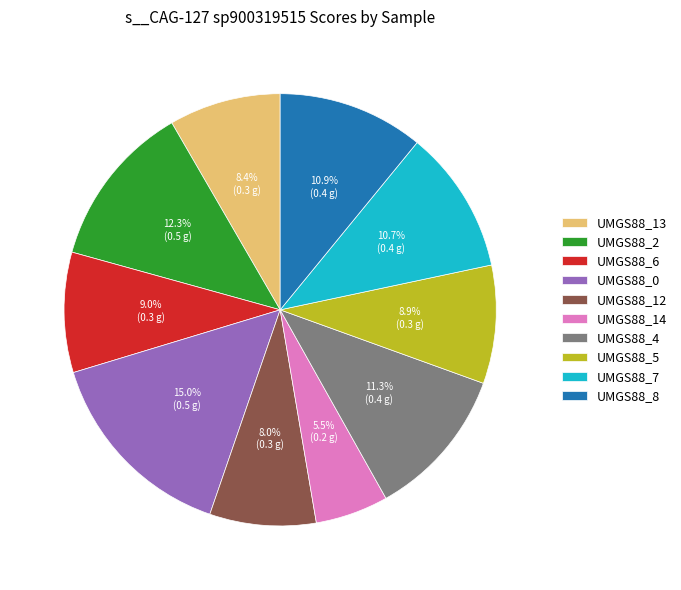

To the nearest percent, what is the average slice percentage?

10%